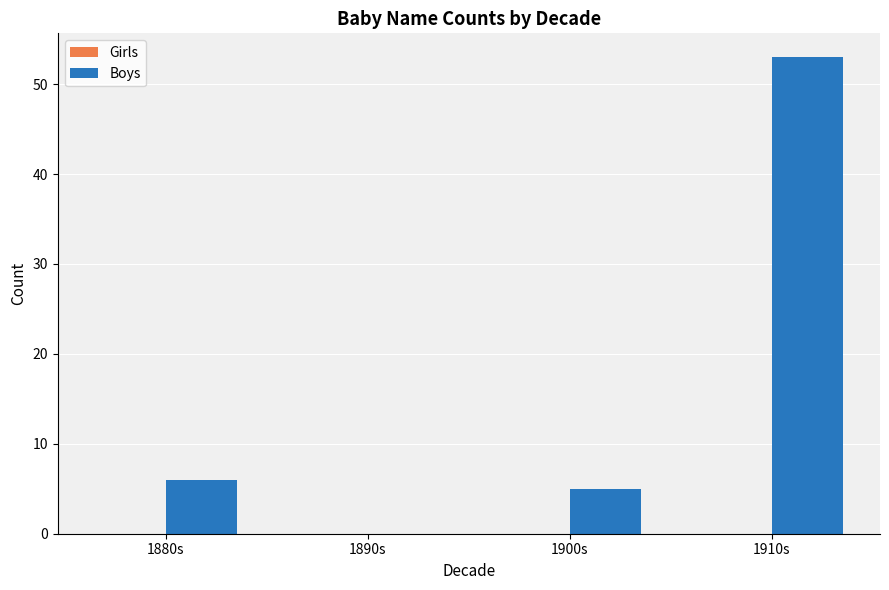

What is the greatest value displayed?

53